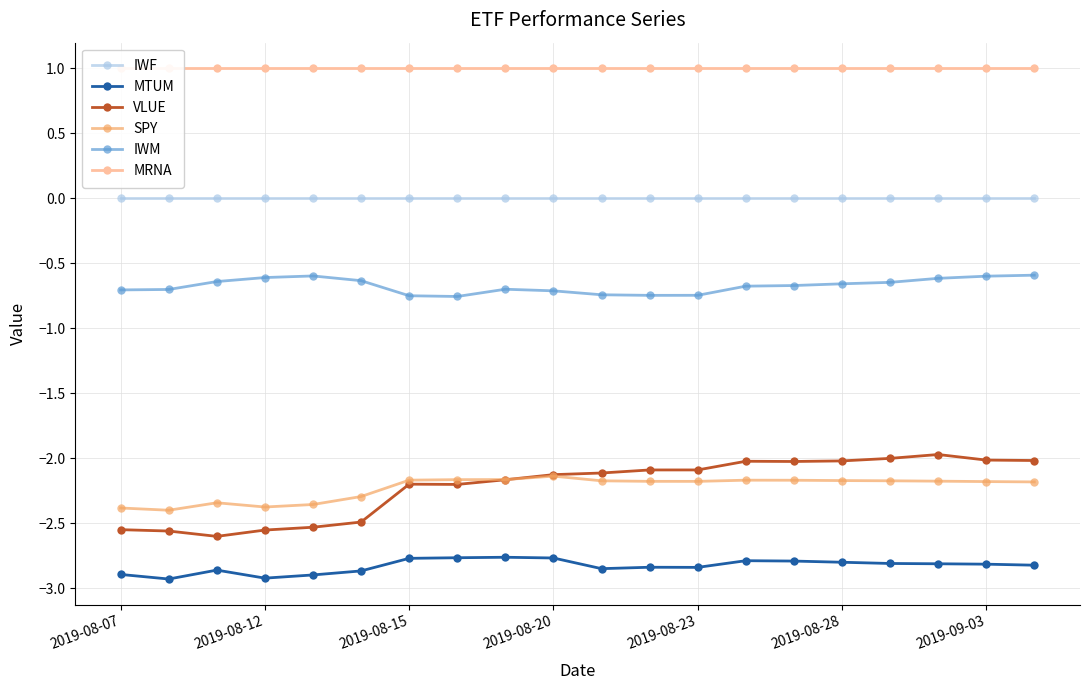

Is it true that IWM equals -0.2 at 2019-08-07?

False